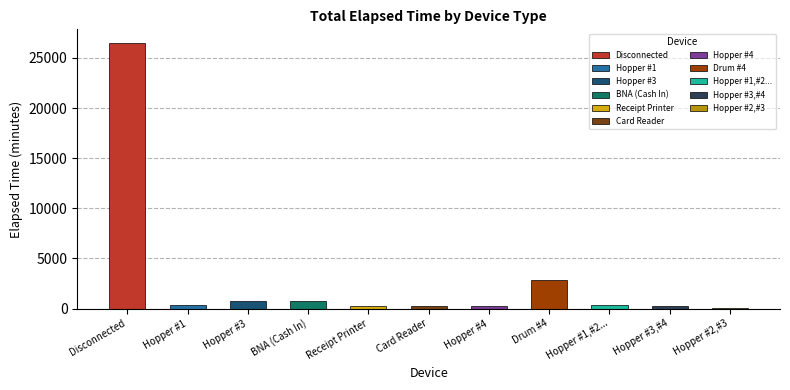

What is the sum of all values?

32720